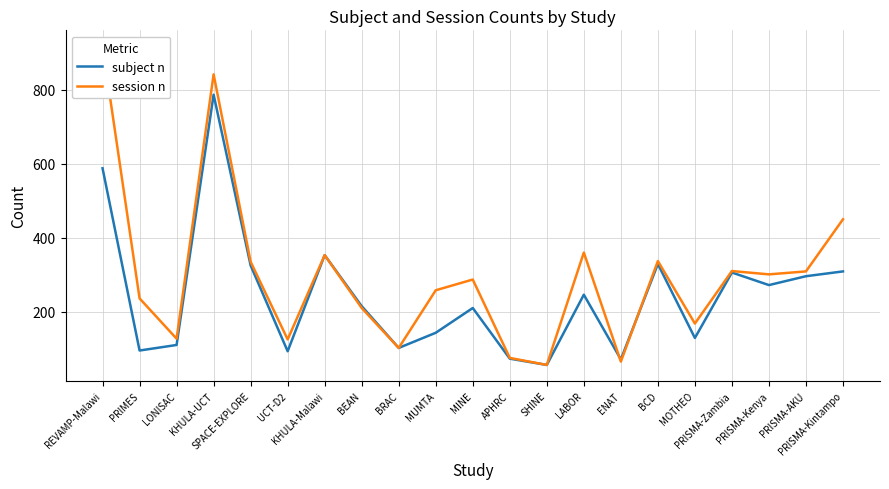

What is the average value of the subject n series?

243